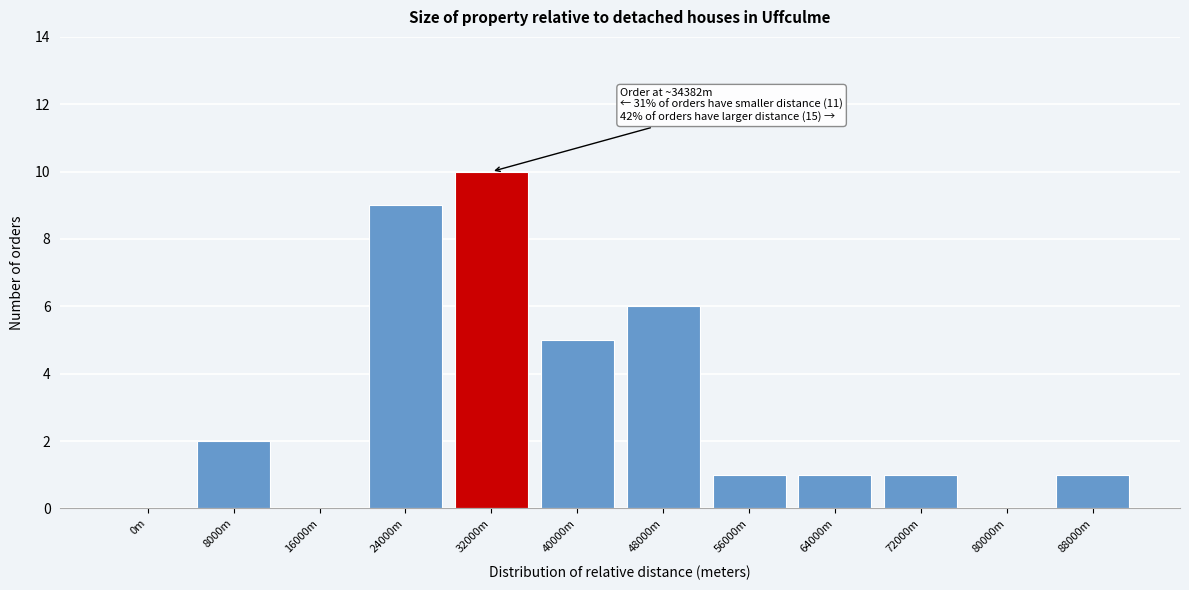

Reading left to right, transcribe all the data shown in this chart.

0m=0	8000m=2	16000m=0	24000m=9	32000m=10	40000m=5	48000m=6	56000m=1	64000m=1	72000m=1	80000m=0	88000m=1